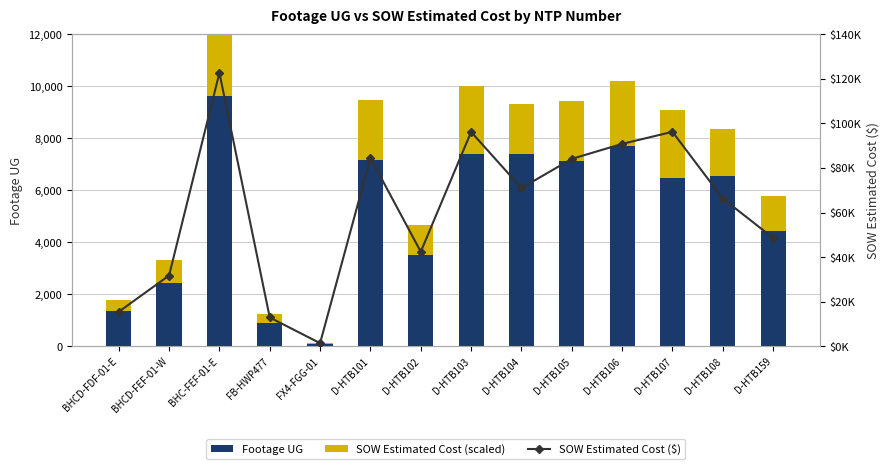

What is the value of the SOW Estimated Cost (scaled) bar at the 7th from the left?

1163.4